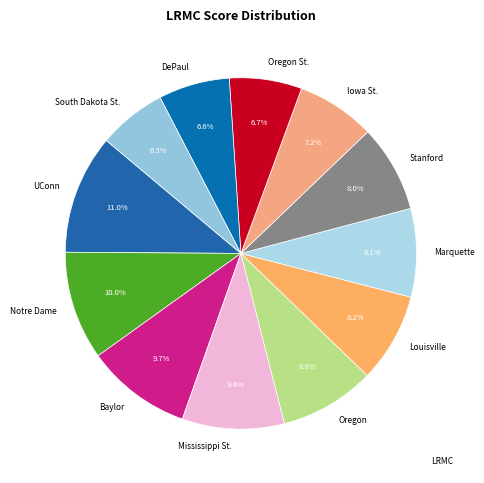

Is there a majority slice in this chart?

No